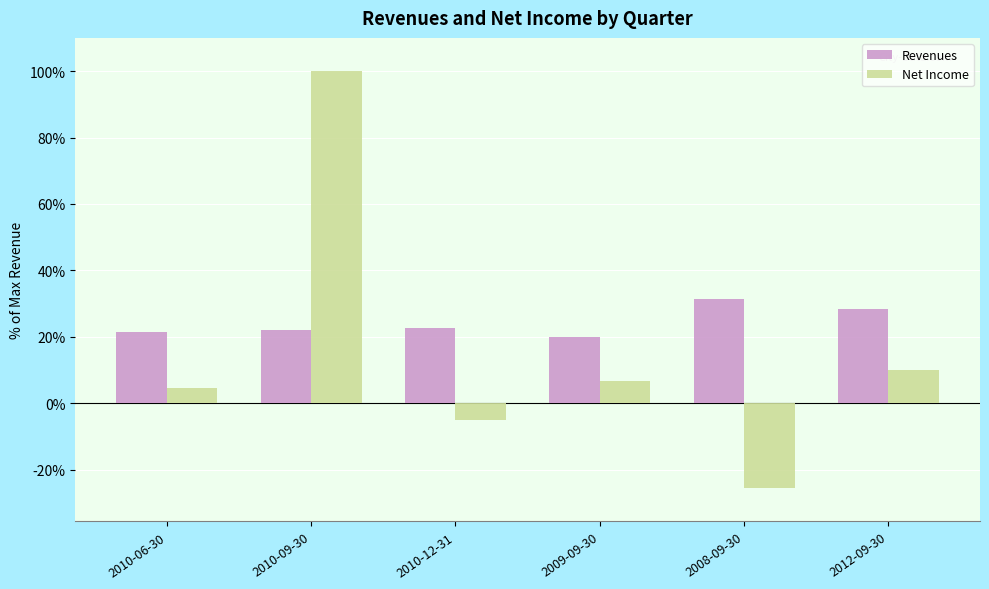

What is the average value of the Revenues series?

24.3